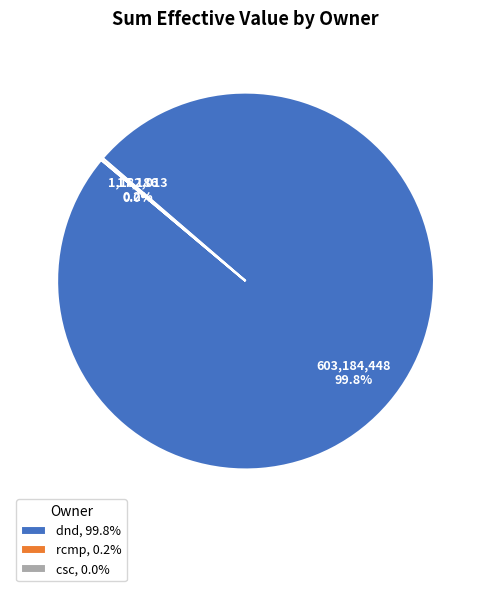

How much of the chart is everything except dnd, 99.8%?

0.2%